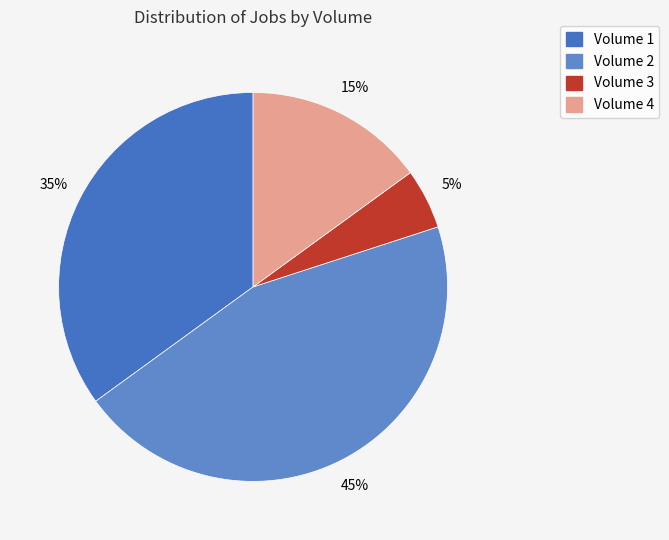

How many segments does this pie chart have?

4